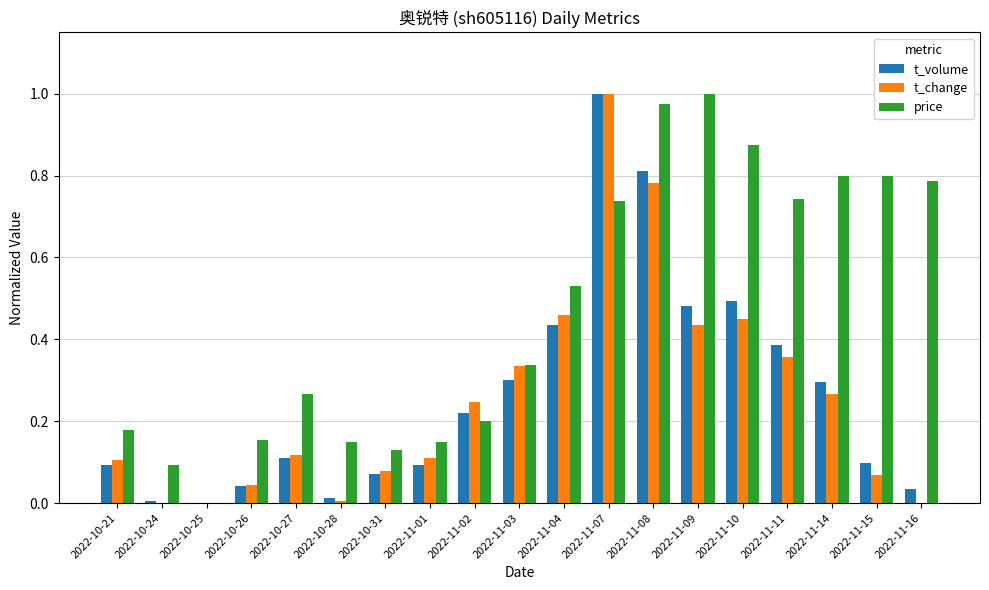

What is the sum of all price values?

8.9